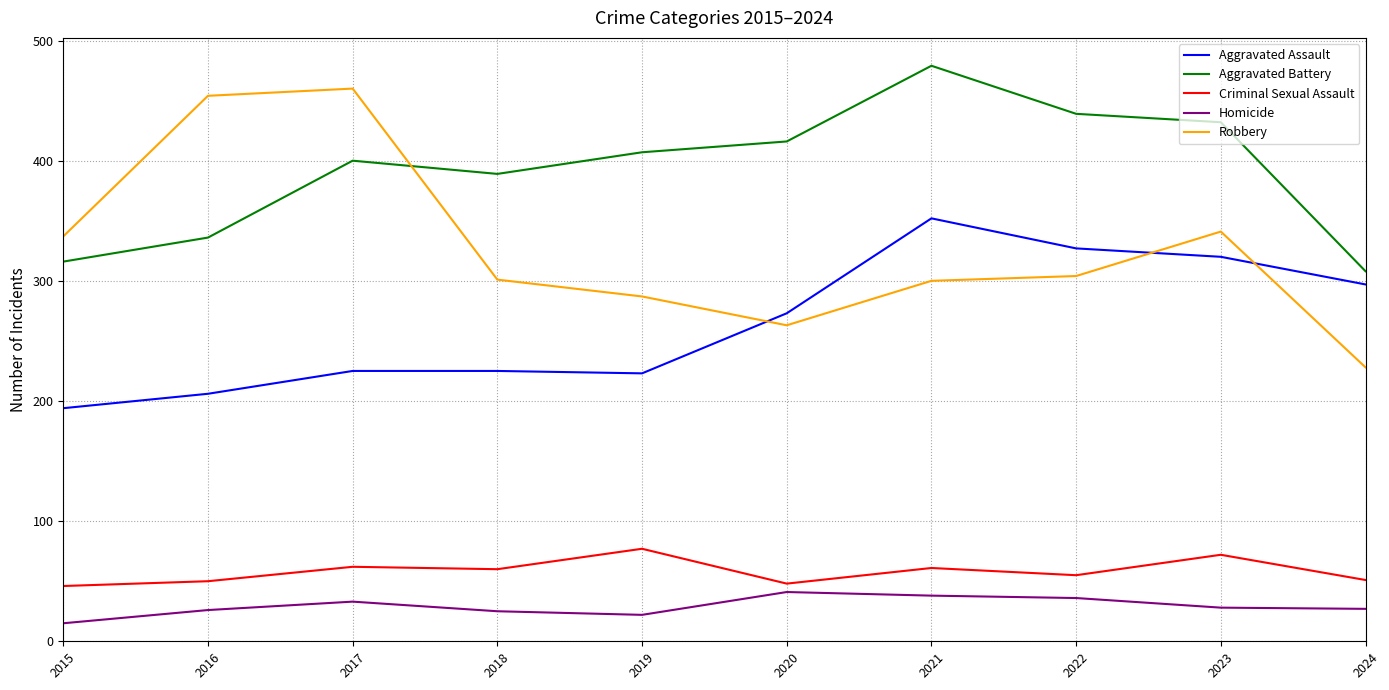

What is the average value of the Aggravated Assault series?

264